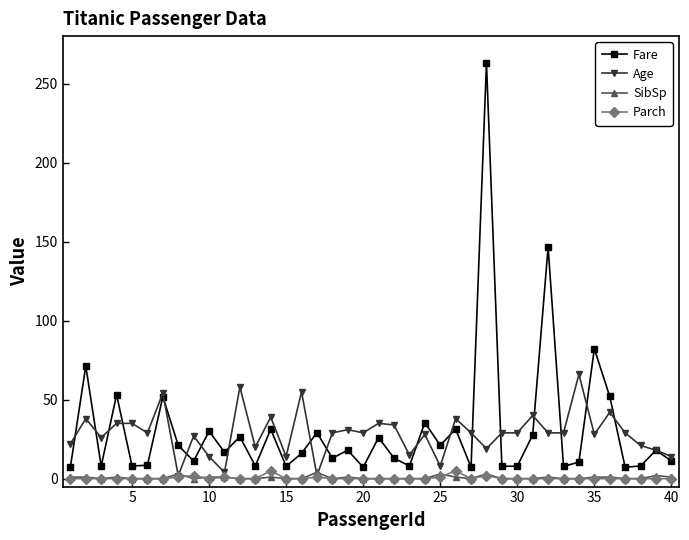

How many intersections are there between SibSp and Age?

4